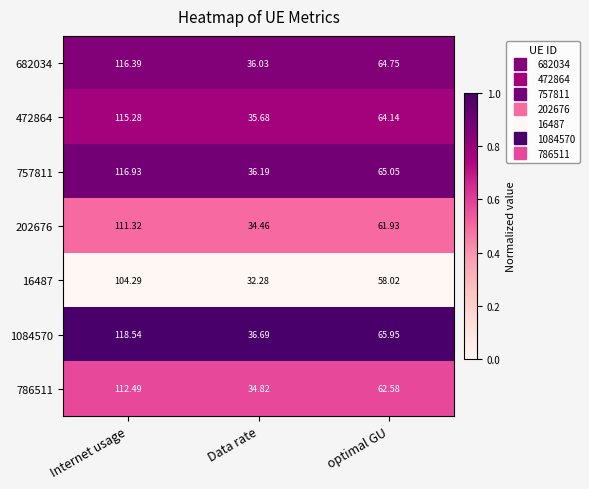

Which series changed the most between Internet usage and Data rate?

1084570